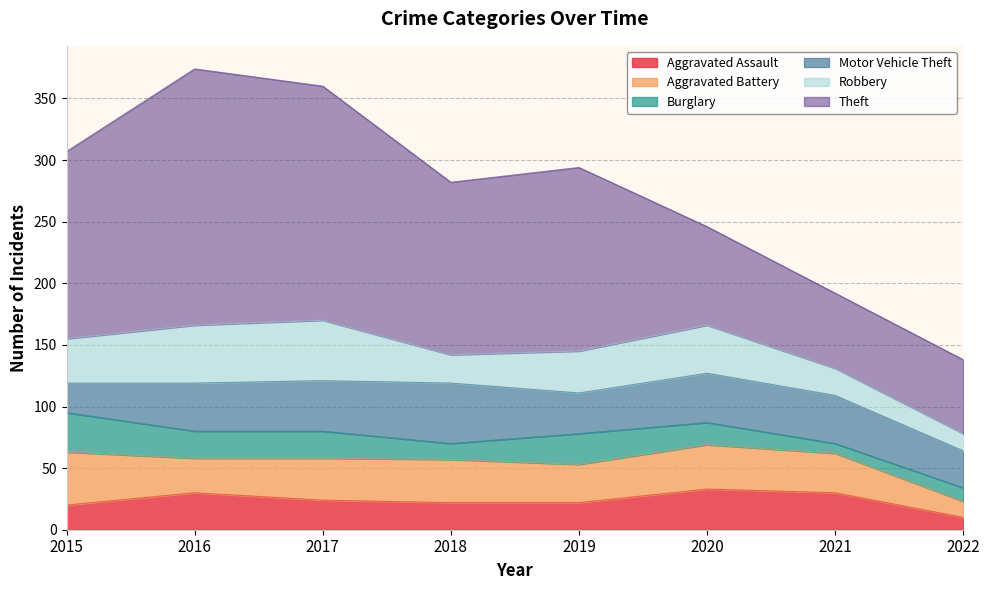

At which category is the sum across all series the highest?

2016